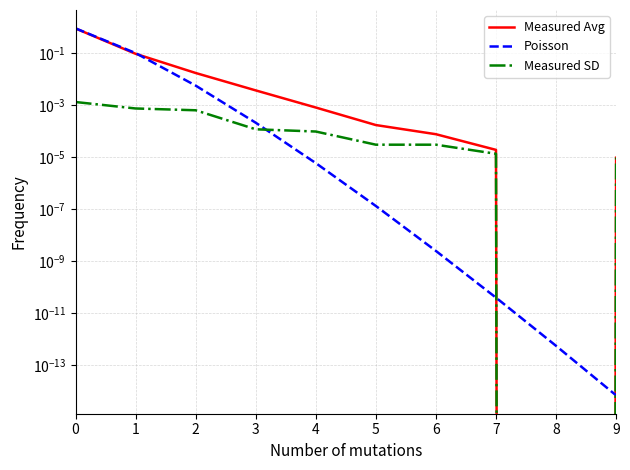

Is it true that Poisson equals 0.0 at 9?

True